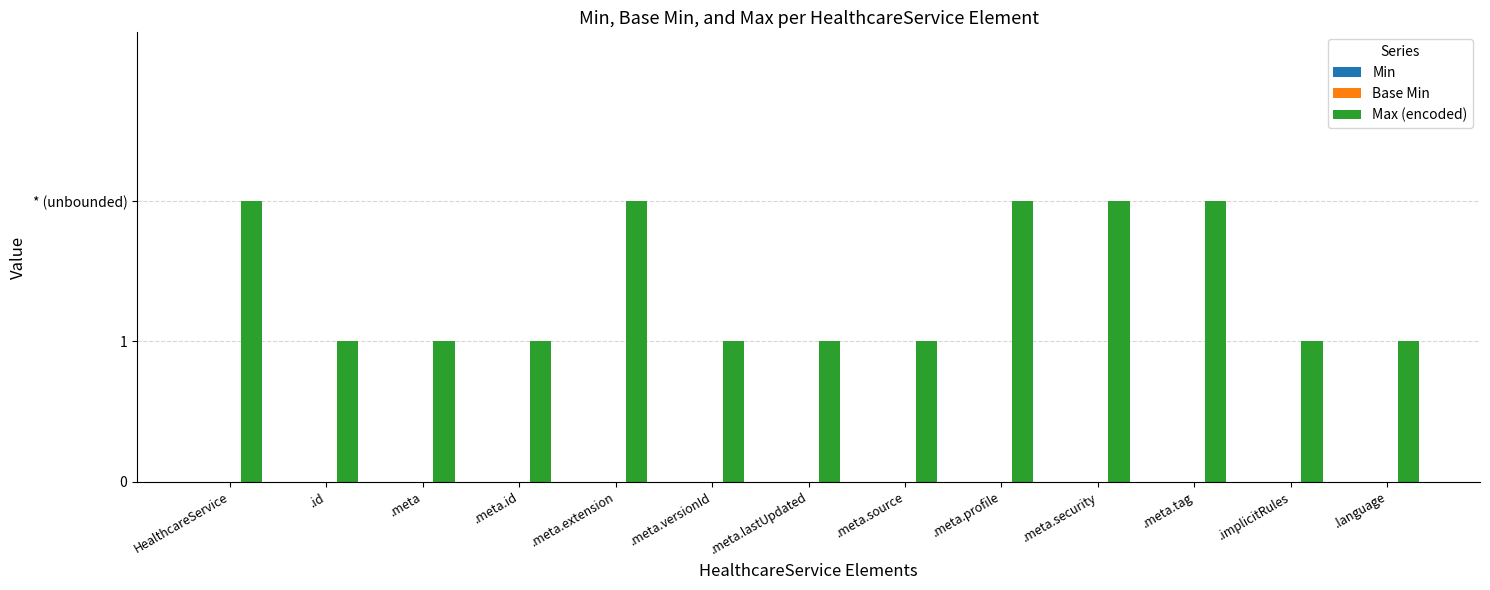

What is the label of the 9th bar from the right?

.meta.extension